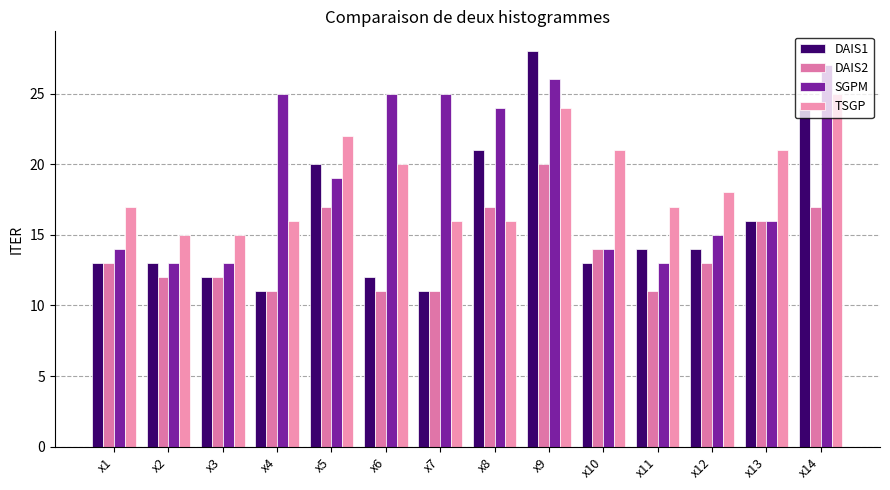

What is the difference between the maximum and minimum values in the SGPM series?

14